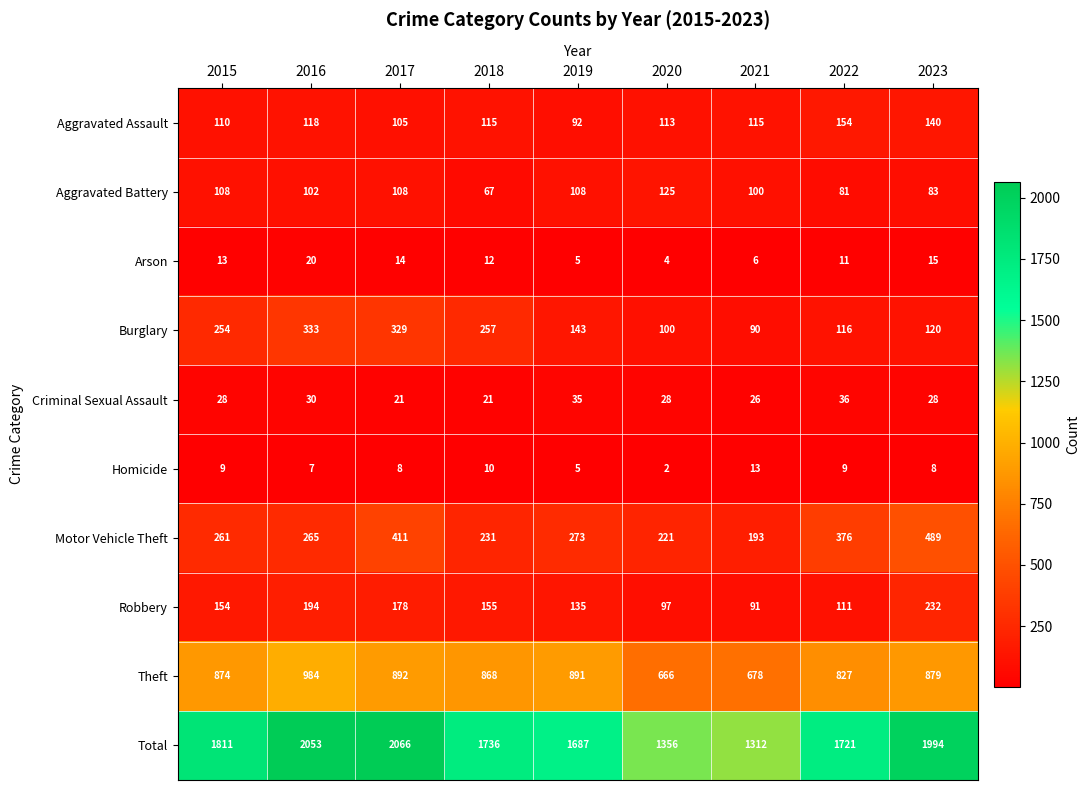

Rank the series by their maximum value, from lowest to highest.

Homicide, Arson, Criminal Sexual Assault, Aggravated Battery, Aggravated Assault, Robbery, Burglary, Motor Vehicle Theft, Theft, Total